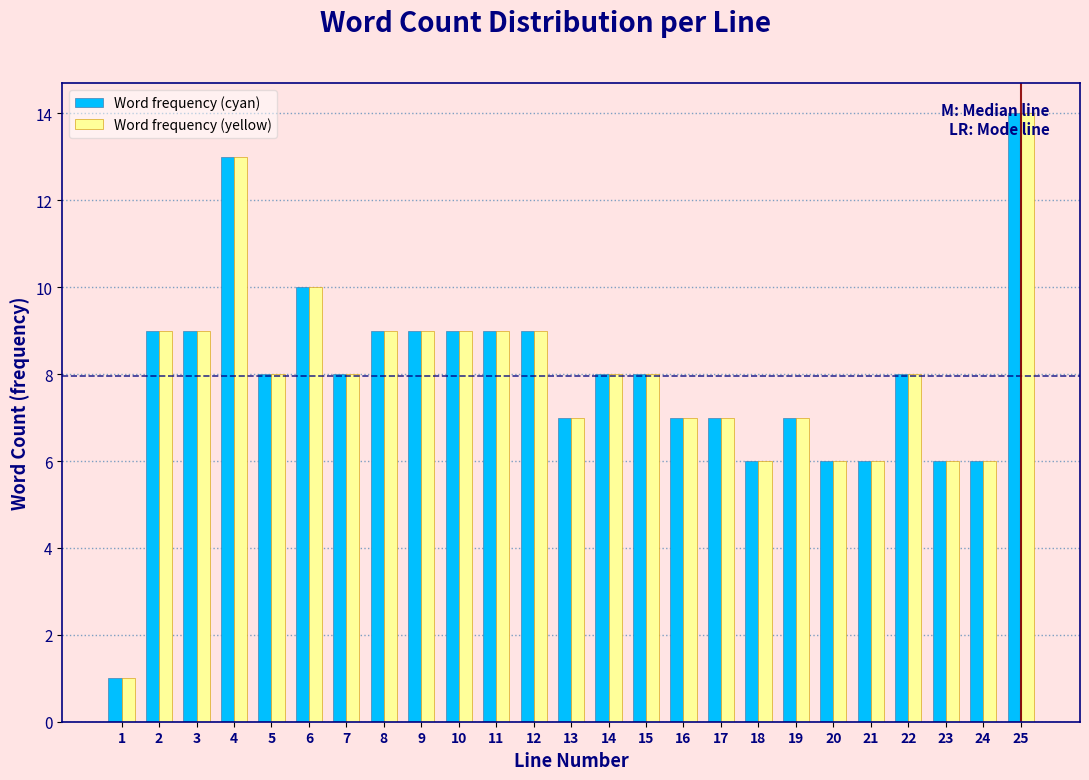

What is the sum of all Word frequency (cyan) values?

199